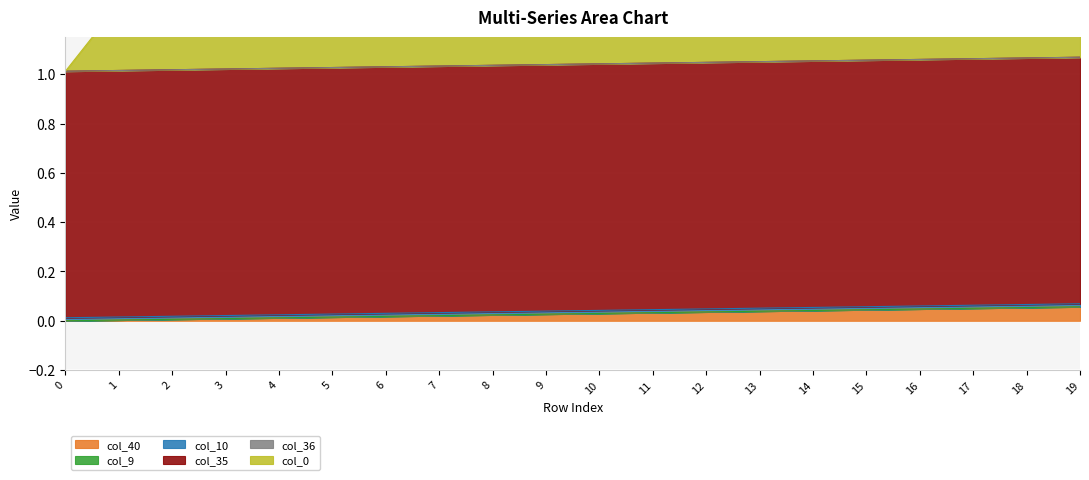

At which category is the sum across all series the highest?

1